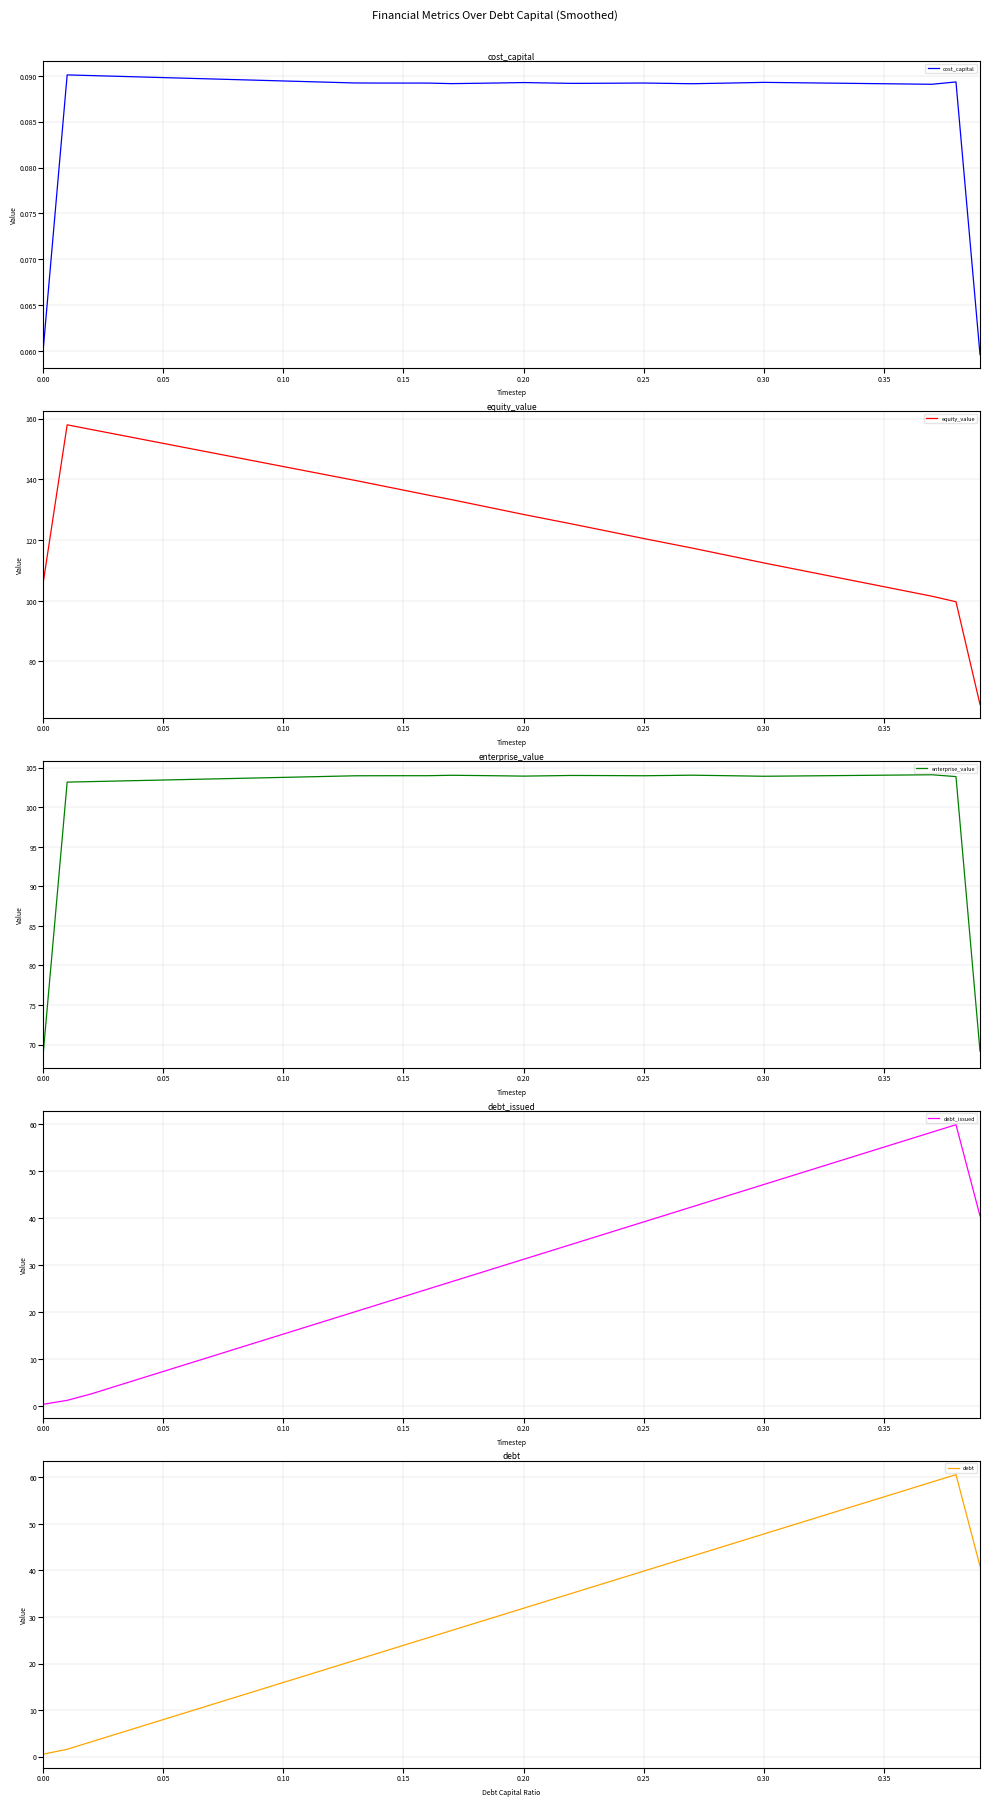

The value of debt at 0.25 is 39.9. True or false?

True